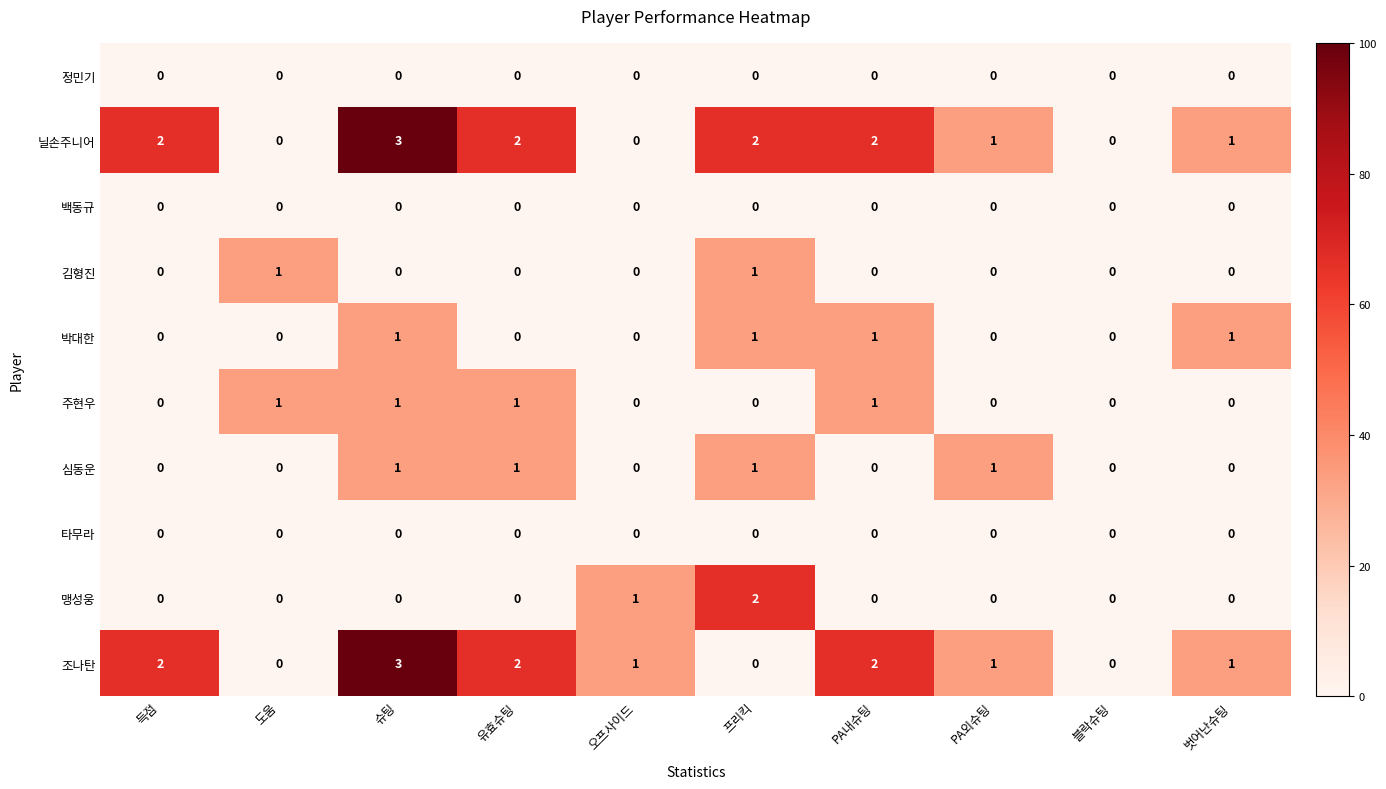

What is the difference between the highest and lowest values at 슈팅?

3